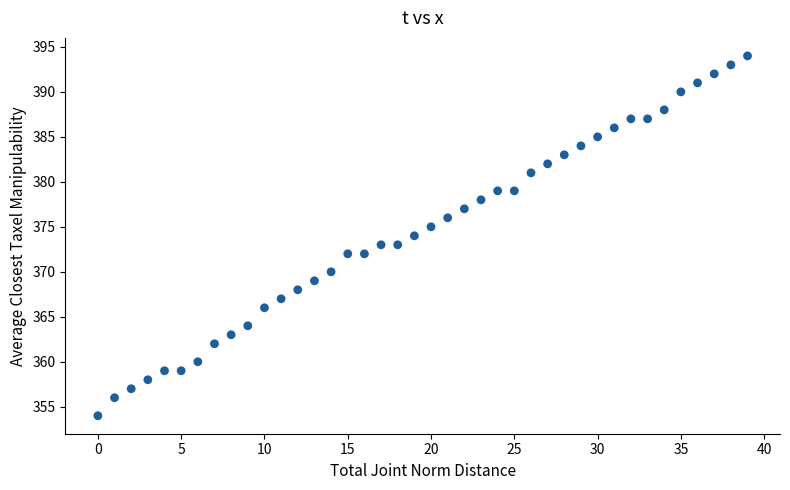

What is the range of Y values (max minus min)?

40